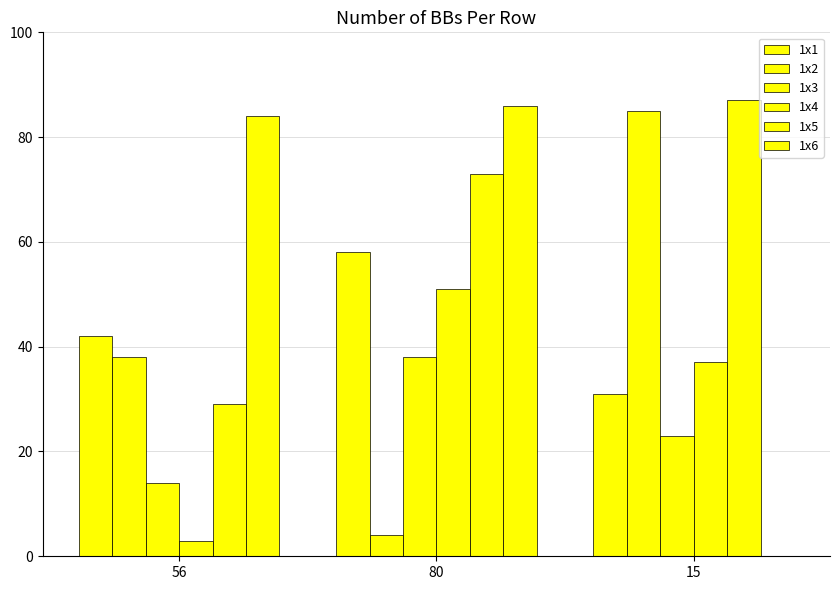

How many groups of bars are there?

3